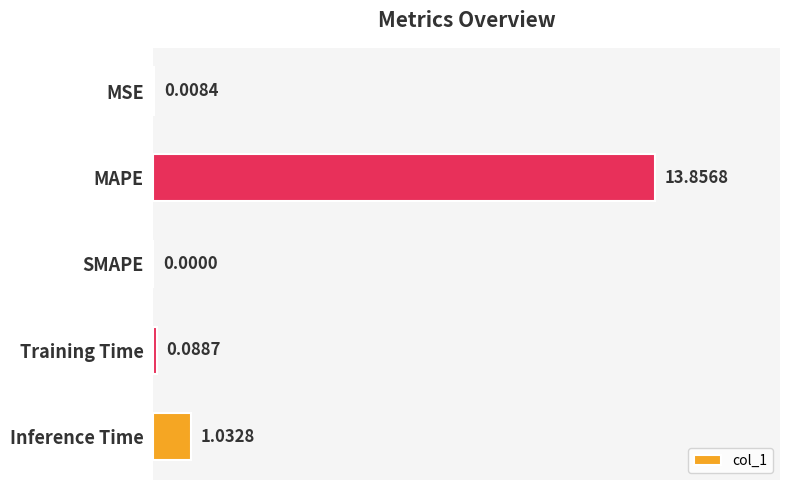

How many distinct data groups are displayed?

1